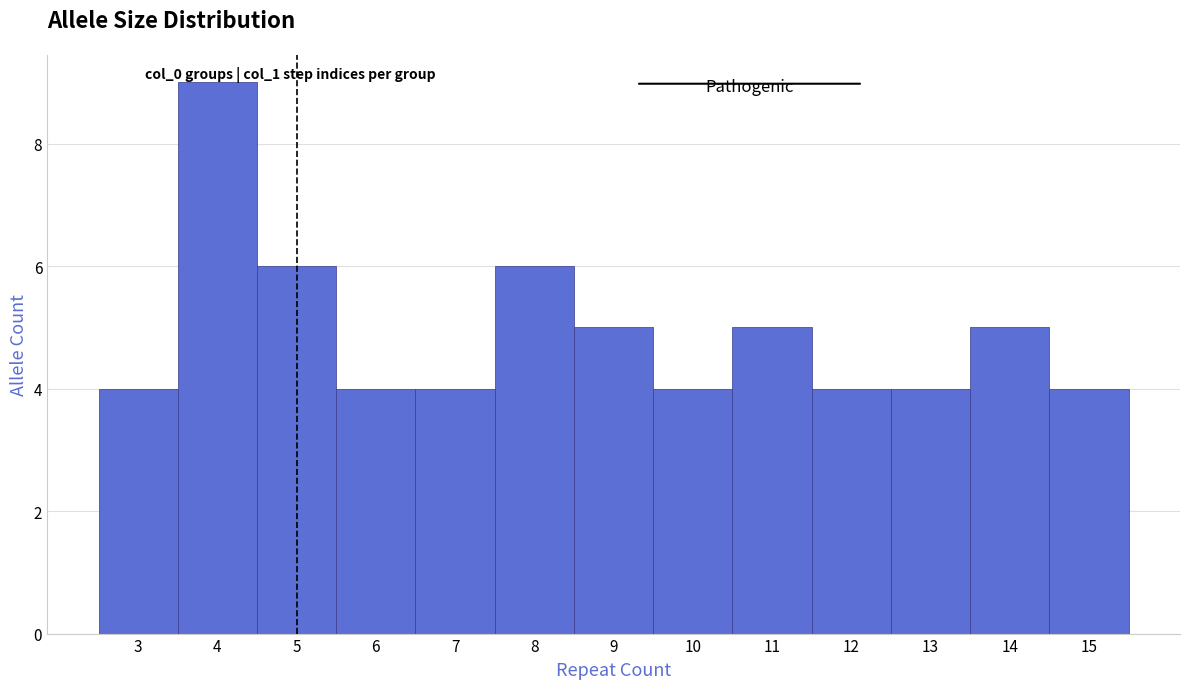

Reading left to right, list every bar in this chart as the range it spans on the x-axis followed by its height. The values are not printed on the chart, so give them approximately, as read against the axis.

2.5 to 3.5: 4
3.5 to 4.5: 9
4.5 to 5.5: 6
5.5 to 6.5: 4
6.5 to 7.5: 4
7.5 to 8.5: 6
8.5 to 9.5: 5
9.5 to 10.5: 4
10.5 to 11.5: 5
11.5 to 12.5: 4
12.5 to 13.5: 4
13.5 to 14.5: 5
14.5 to 15.5: 4